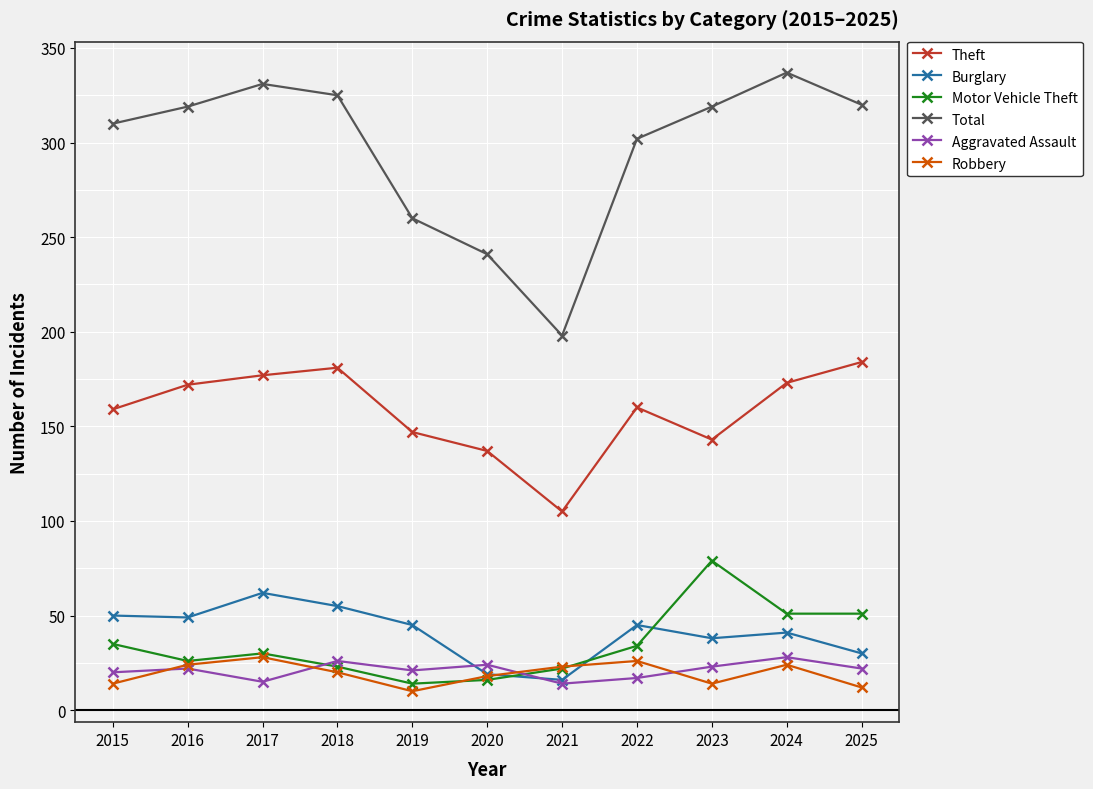

Is this an area chart (filled region under the line)?

No